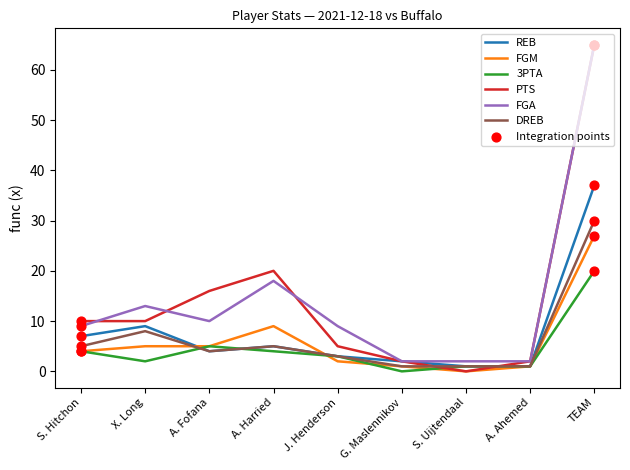

What is the difference between the highest and lowest values at S. Hitchon?

6